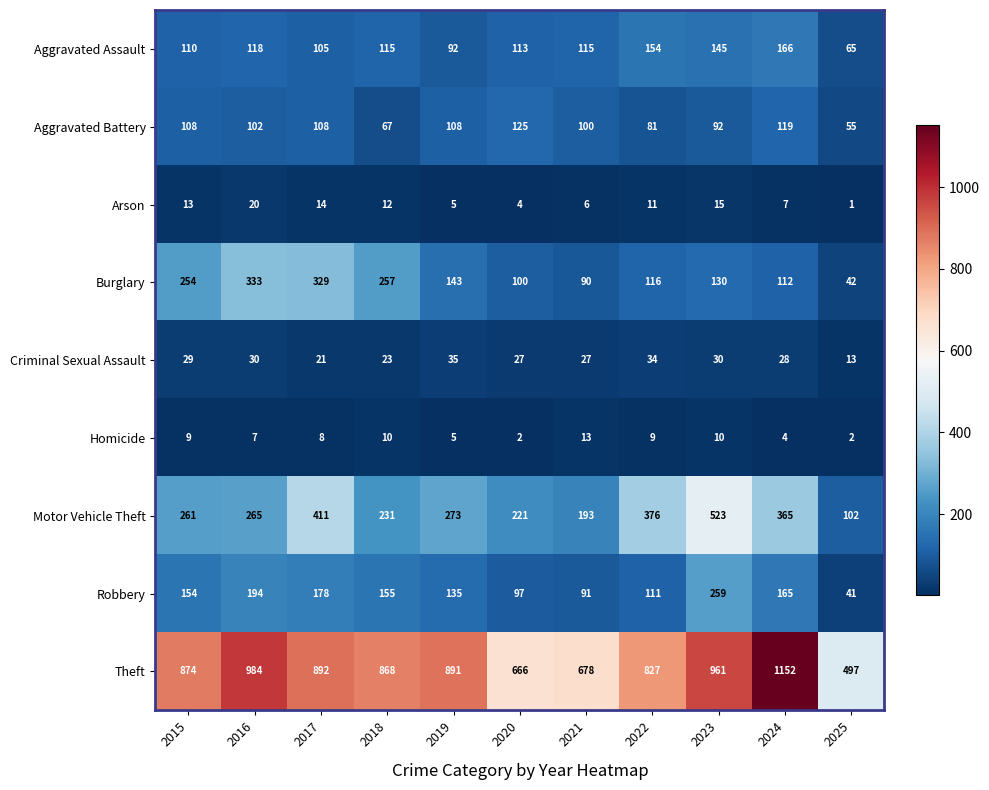

Which series has the widest spread of values?

Theft